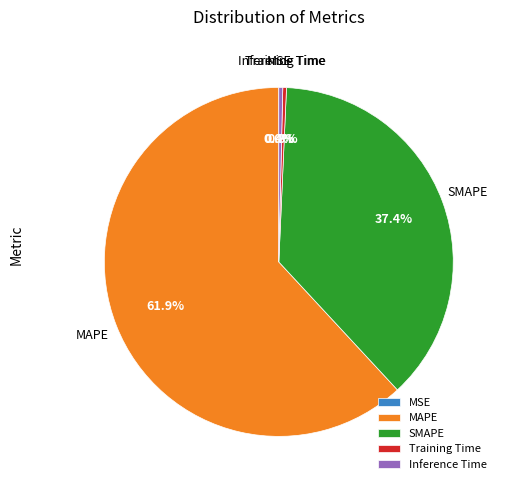

What percentage do Inference Time and MAPE together represent?

62.3%